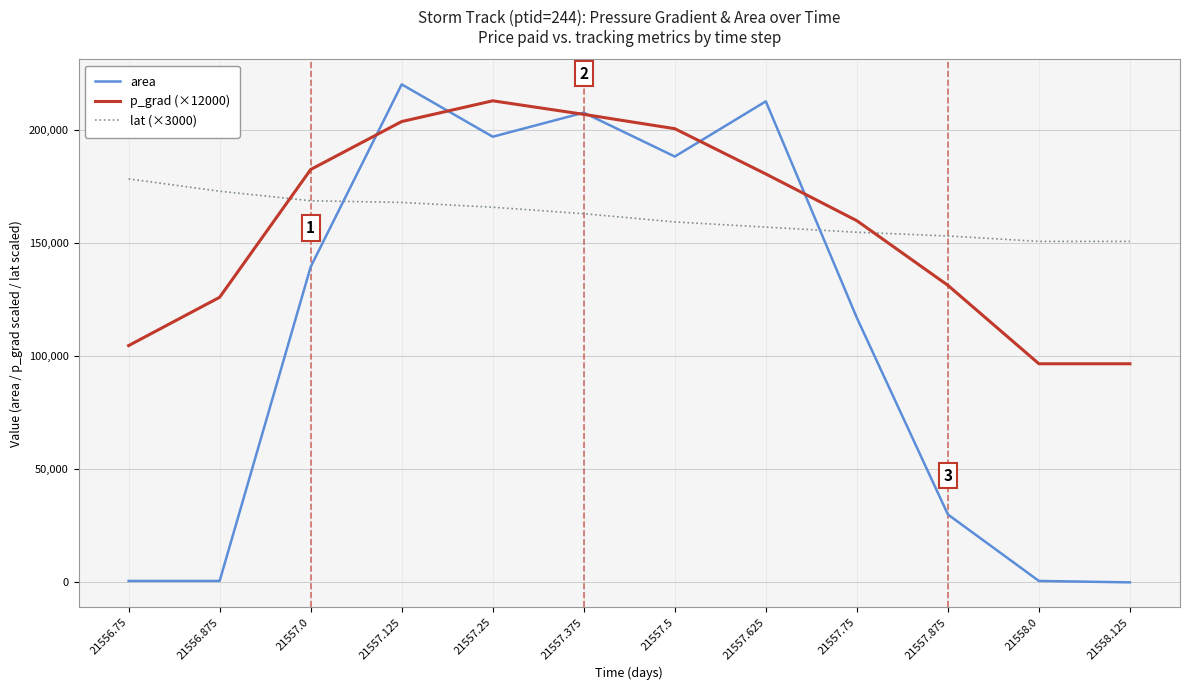

The p_grad (×12000) series shows 171745.6 at 21556.875. True or false?

False